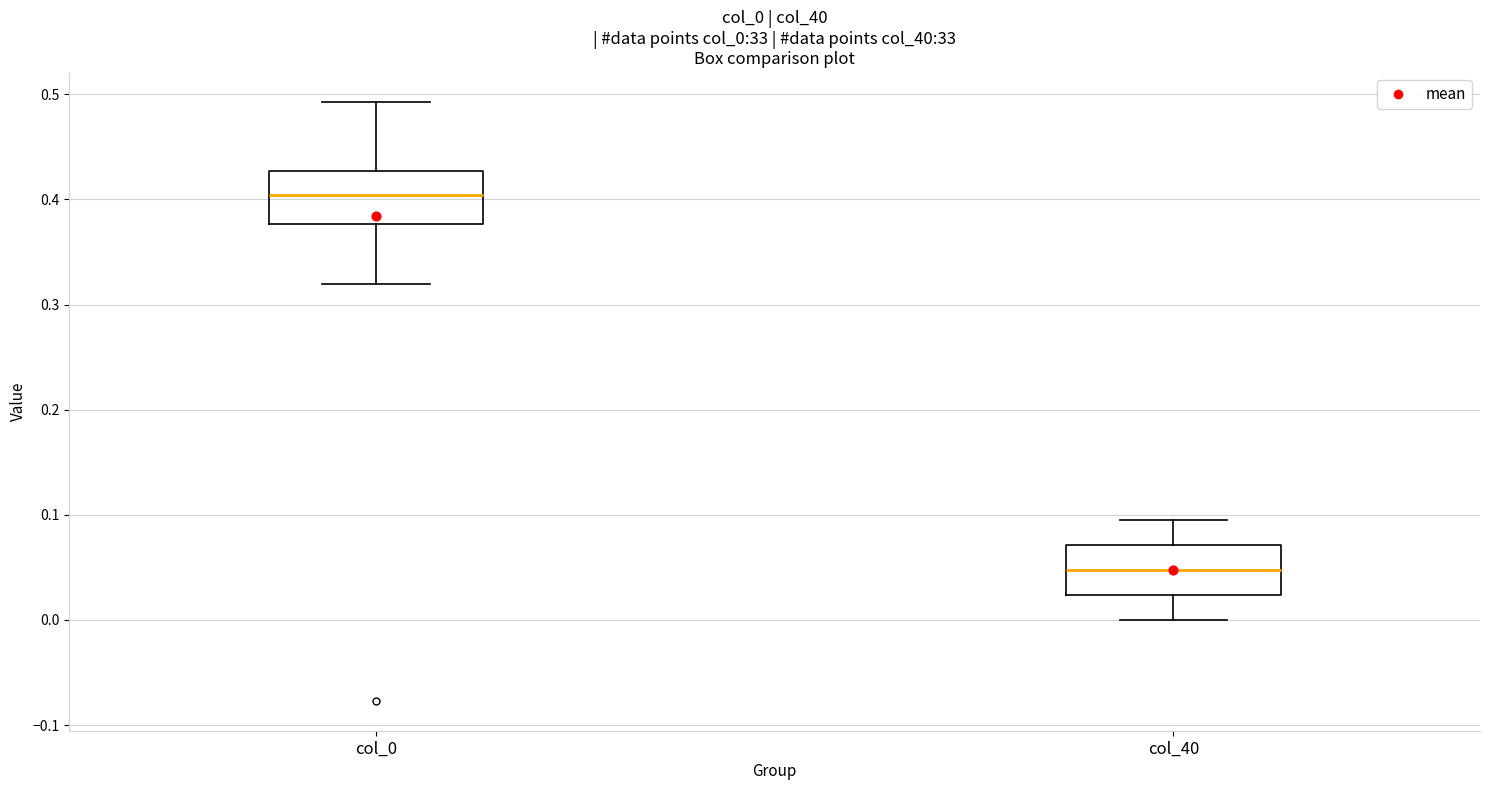

Which box has the highest median line?

col_0